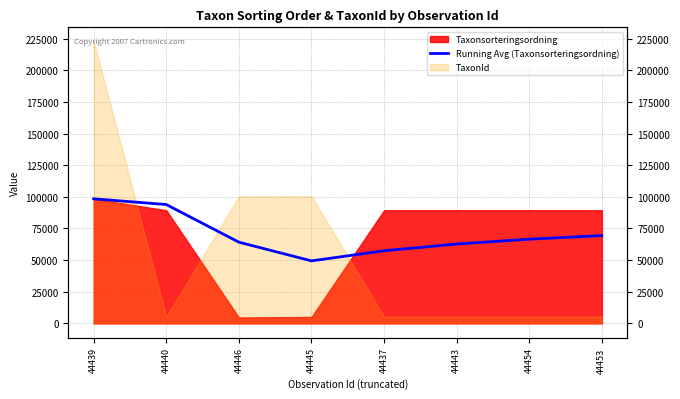

What is the change in value from 44446 to 44453?

+5229.1